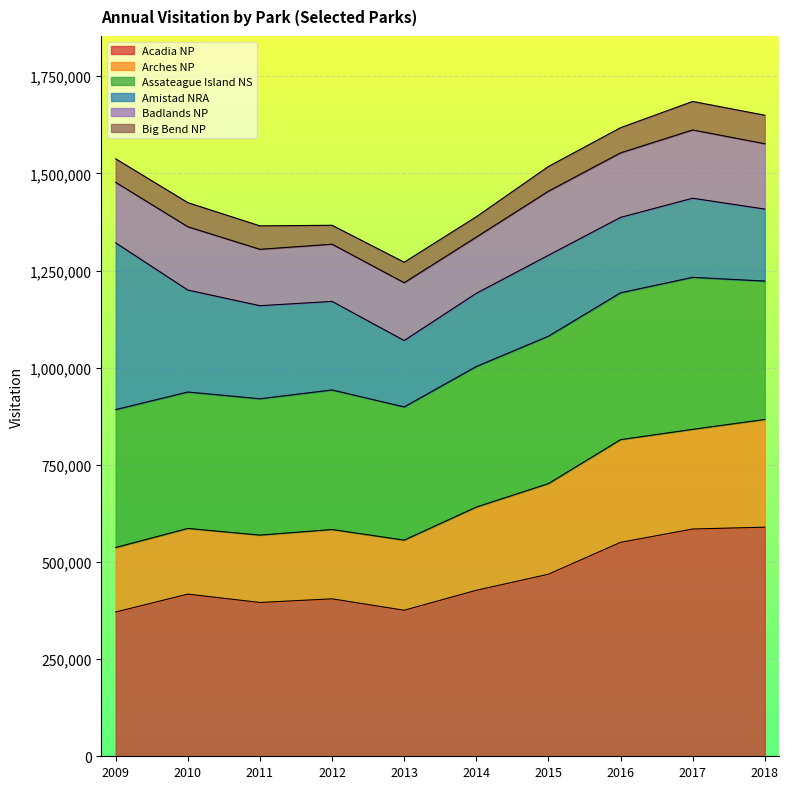

What are all the series names shown in the legend?

Acadia NP, Arches NP, Assateague Island NS, Amistad NRA, Badlands NP, Big Bend NP